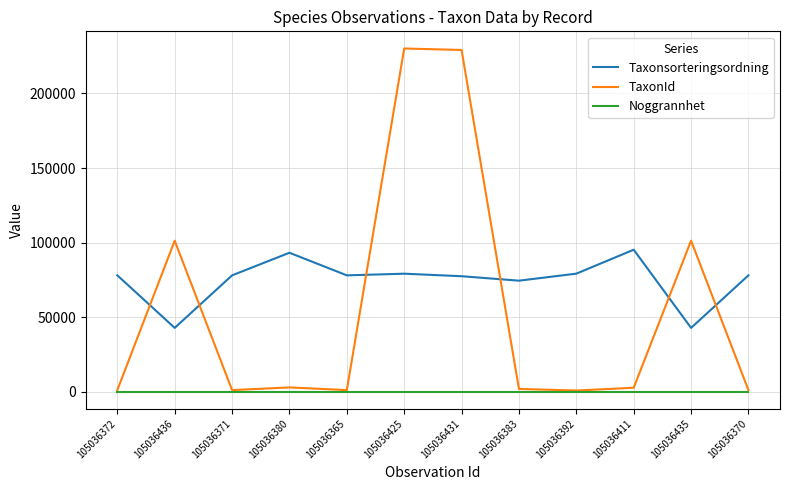

Is this an area chart (filled region under the line)?

No